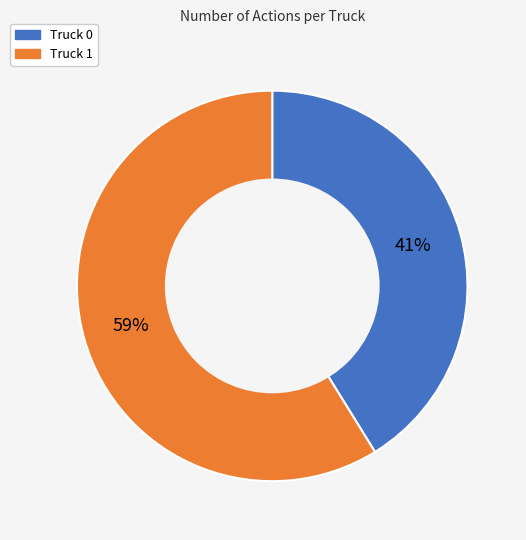

To the nearest percent, what percentage of the pie is Truck 1?

59%